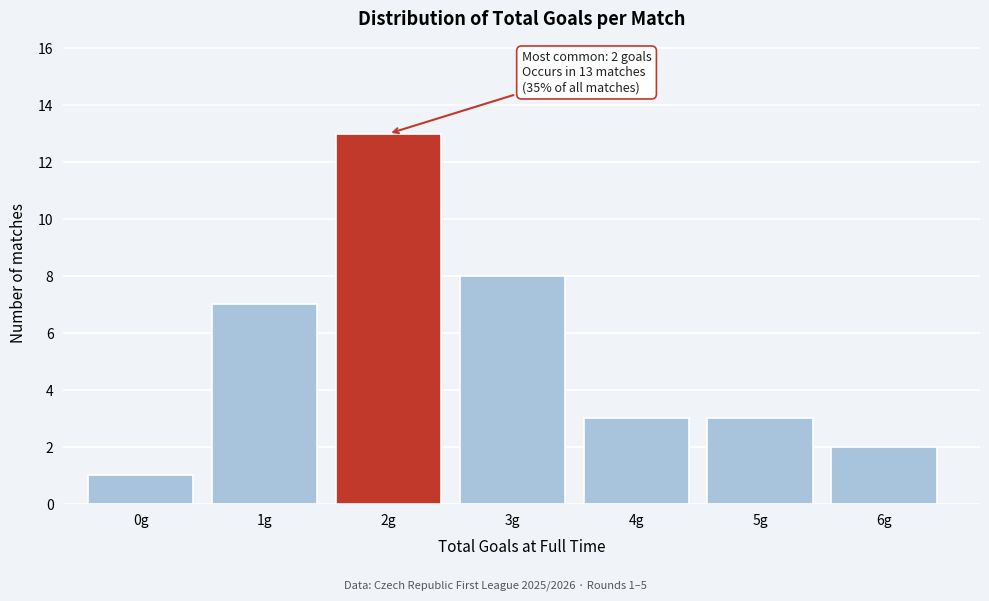

Reading left to right, transcribe all the data shown in this chart.

1	7	13	8	3	3	2